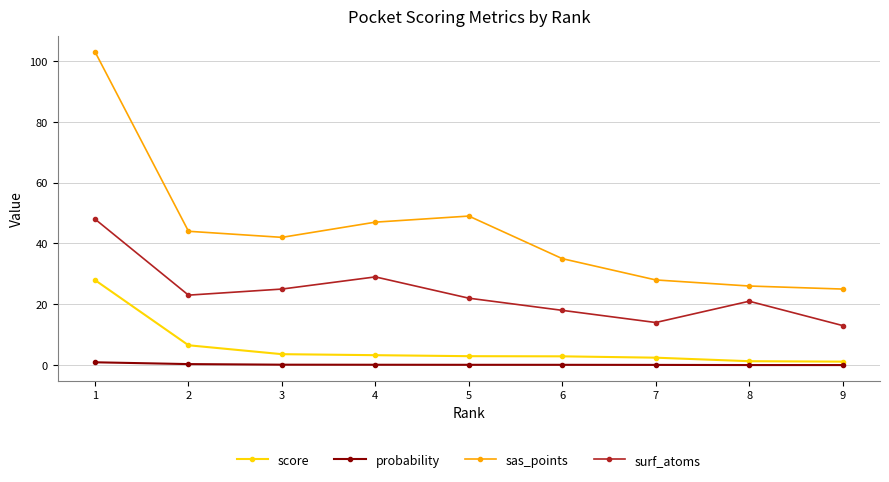

Is it true that probability equals 0.1 at 4?

True